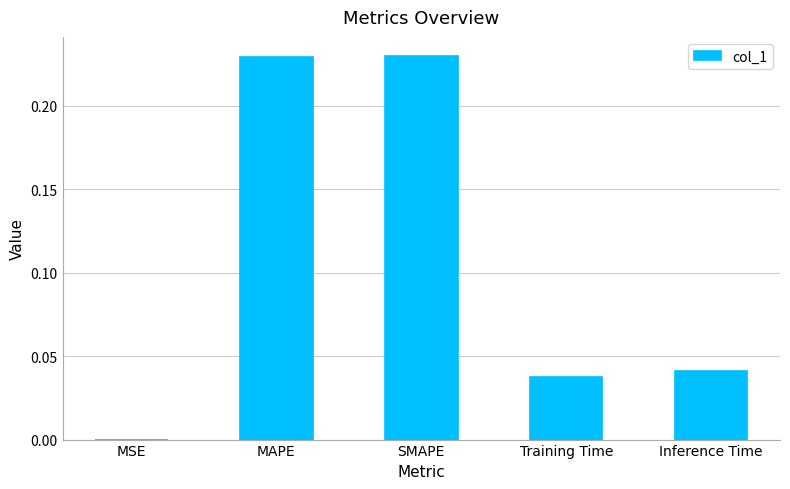

What is the sum of all values?

0.5